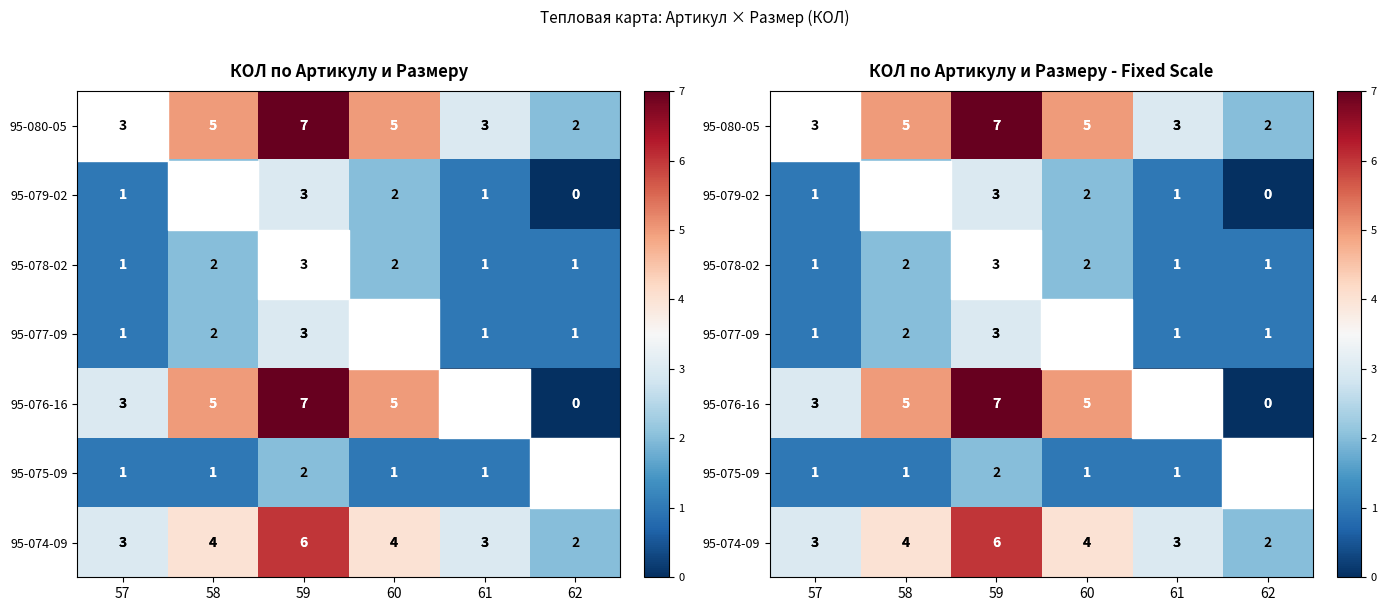

Which series has the largest total across all categories?

95-080-05